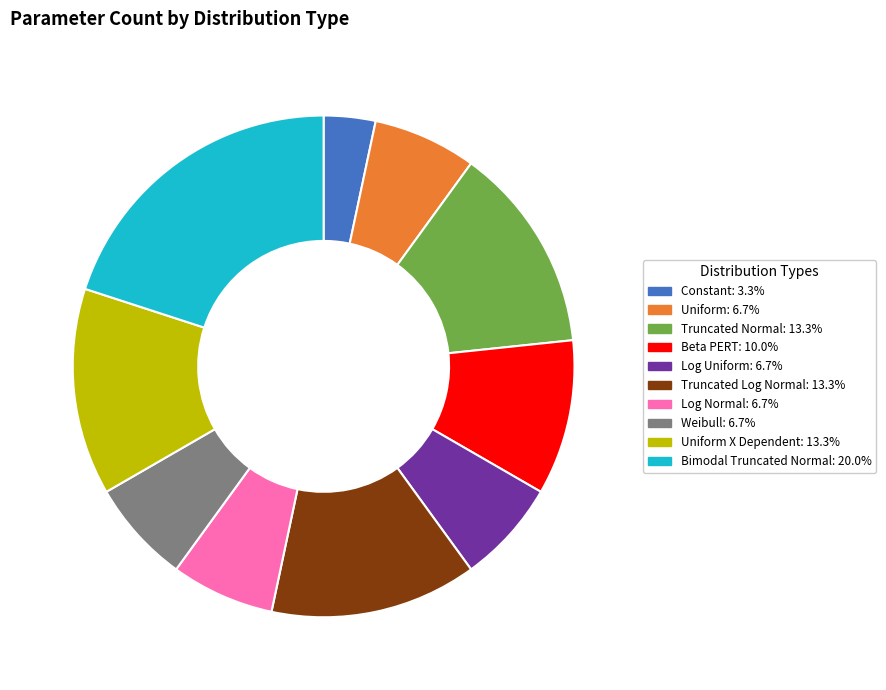

Does any single category account for the majority?

No